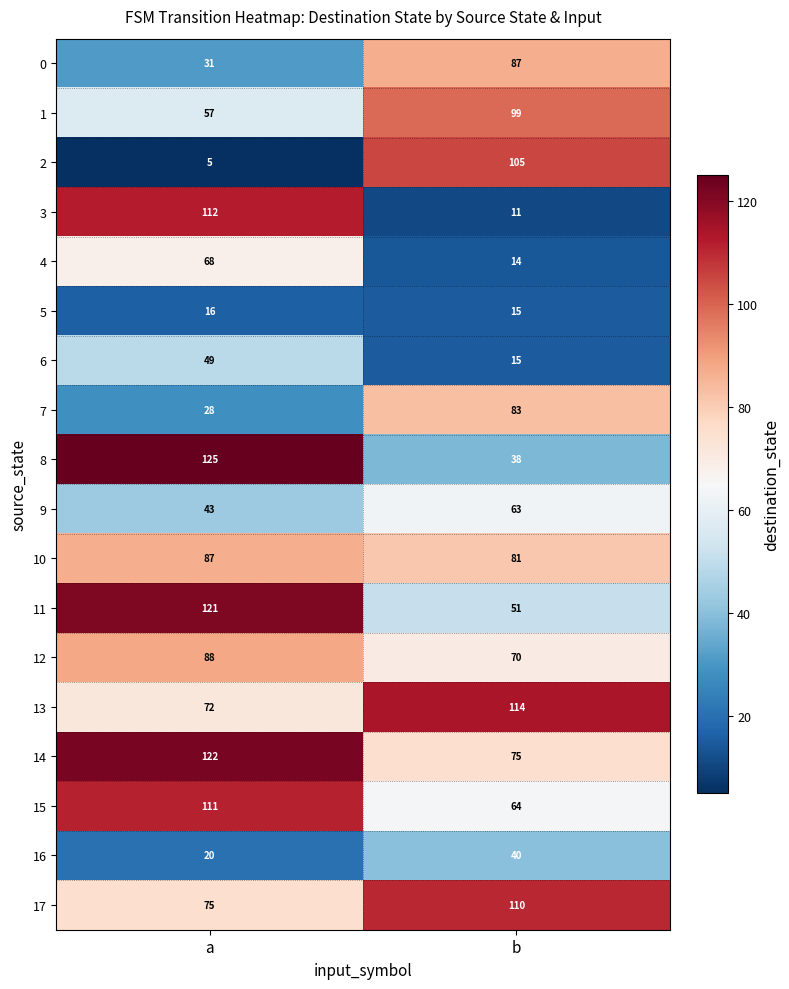

Between a and b, which series saw the biggest shift?

3